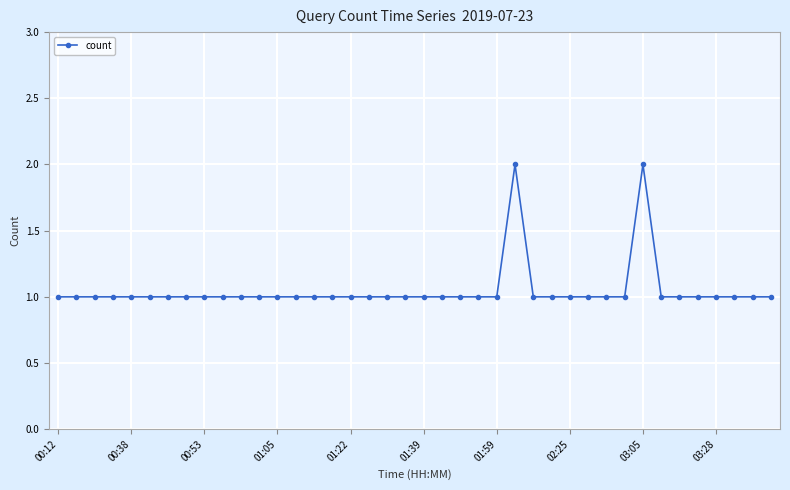

True or false: the data has more than 1 interior local peaks.

True